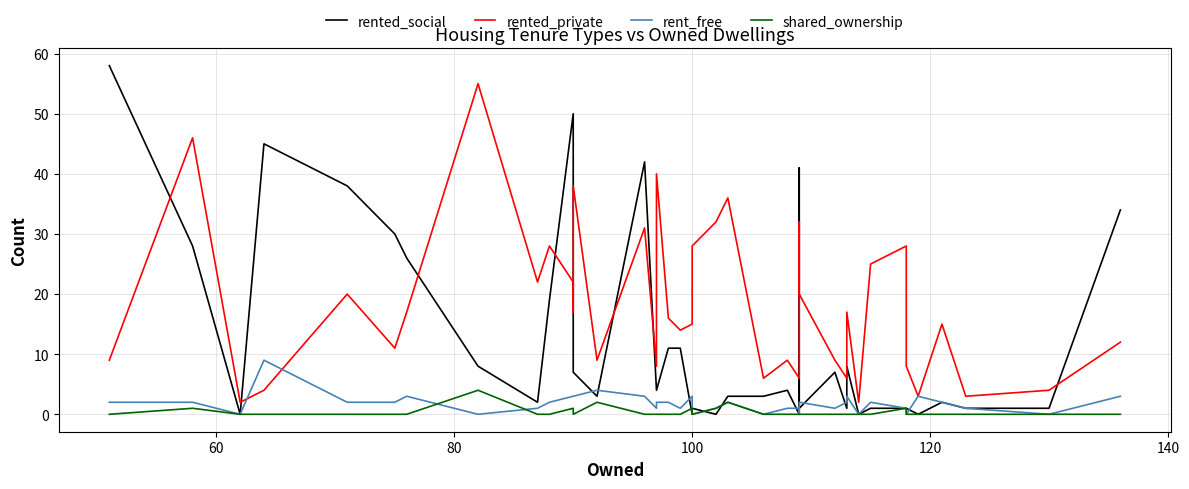

What is the difference between the second highest and second lowest values in the rent_free series?

4